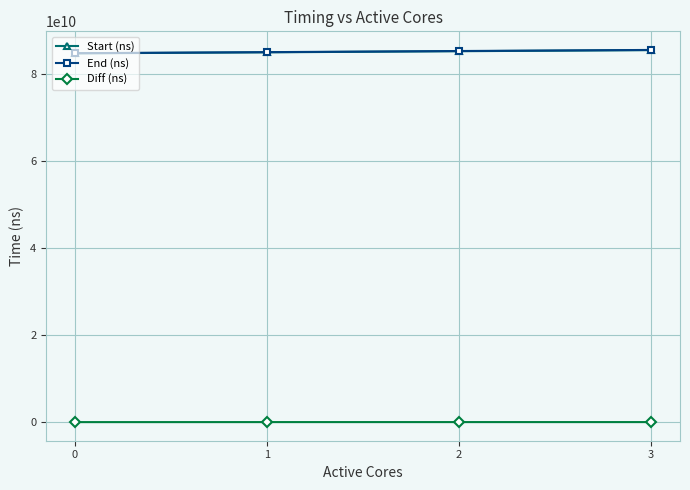

What is the maximum value for End (ns)?

85452820357